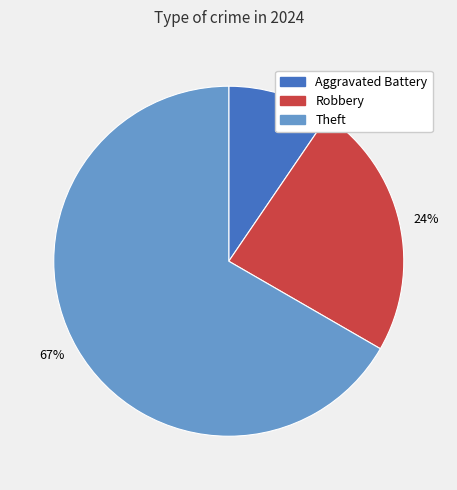

How many slices are in this pie chart?

3